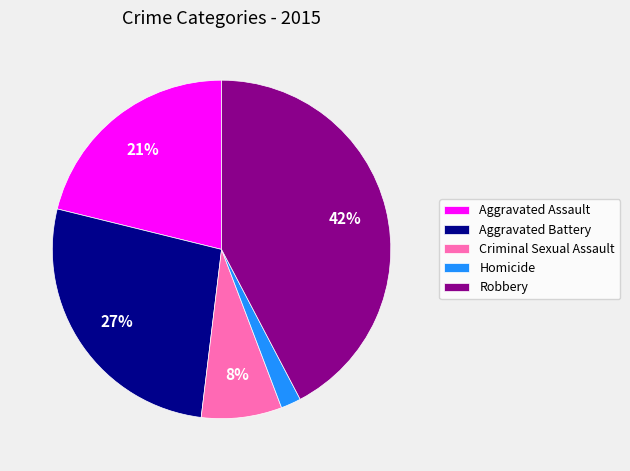

To the nearest percent, what is the combined percentage of Homicide and Aggravated Assault?

23%